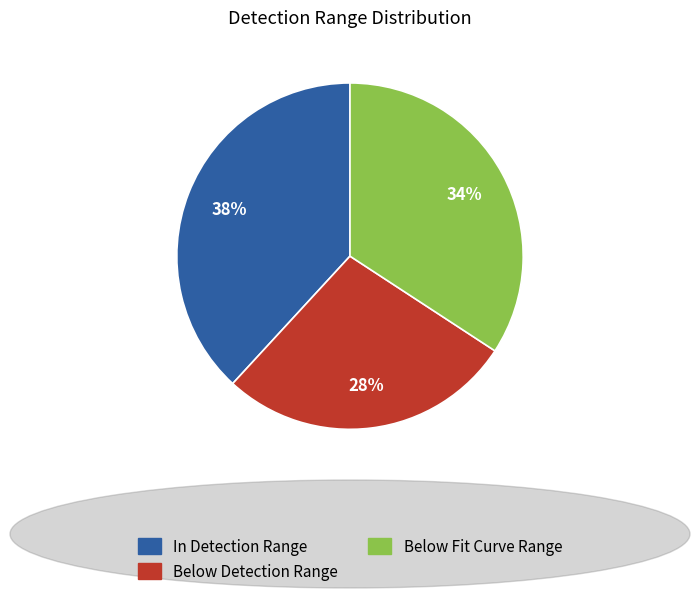

Which category has the biggest portion of the pie?

In Detection Range